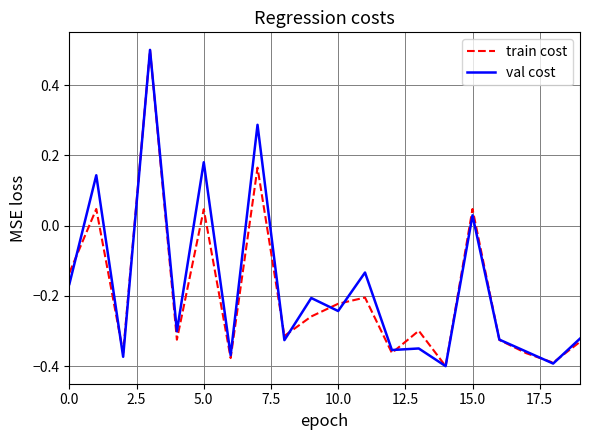

How many negative values does the val cost series have?

15